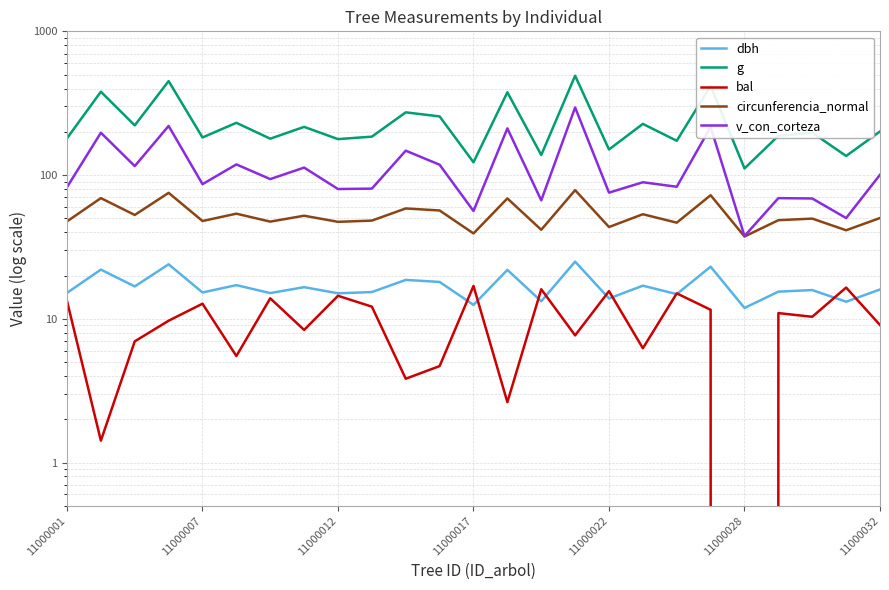

True or false: v_con_corteza has a value of 112.7 at 7.

True